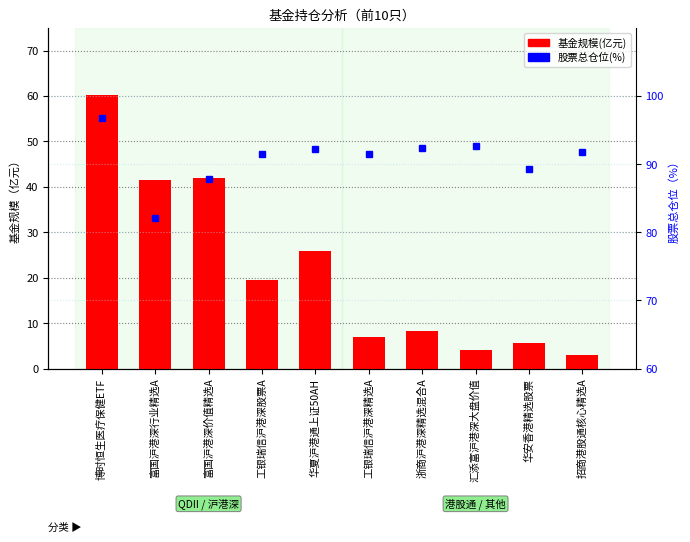

Reading left to right, what are all the values shown in this chart?

基金规模(亿元): 博时恒生医疗保健ETF=60.1	富国沪港深行业精选A=41.5	富国沪港深价值精选A=42.0	工银瑞信沪港深股票A=19.4	华夏沪港通上证50AH=25.9	工银瑞信沪港深精选A=6.9	浙商沪港深精选混合A=8.3	汇添富沪港深大盘价值=4.1	华安香港精选股票=5.7	招商港股通核心精选A=3.0
股票总仓位(%): 博时恒生医疗保健ETF=96.8	富国沪港深行业精选A=82.1	富国沪港深价值精选A=87.9	工银瑞信沪港深股票A=91.5	华夏沪港通上证50AH=92.2	工银瑞信沪港深精选A=91.5	浙商沪港深精选混合A=92.4	汇添富沪港深大盘价值=92.6	华安香港精选股票=89.3	招商港股通核心精选A=91.8